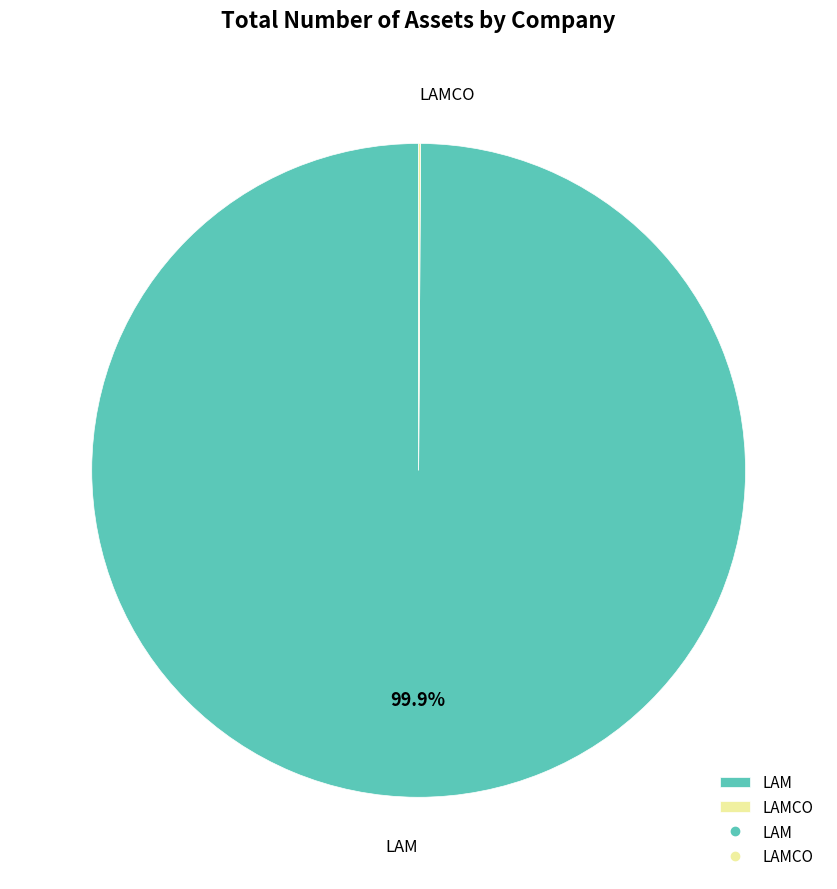

What is the largest slice in the pie chart?

LAM